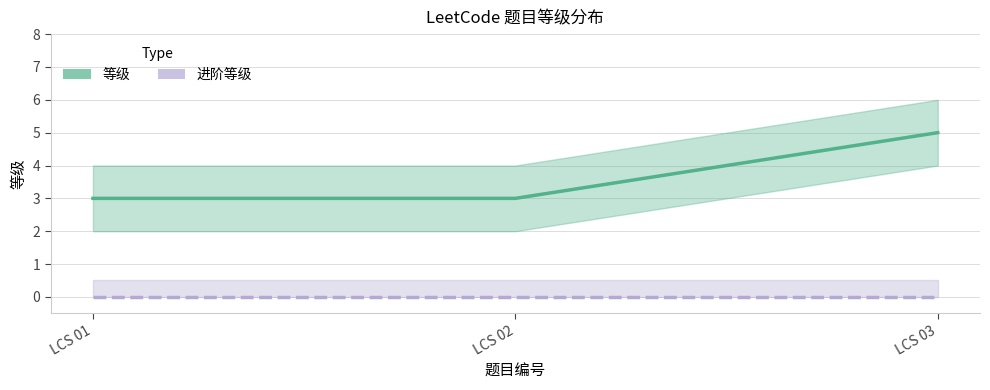

At how many categories does at least one series exceed 1?

3